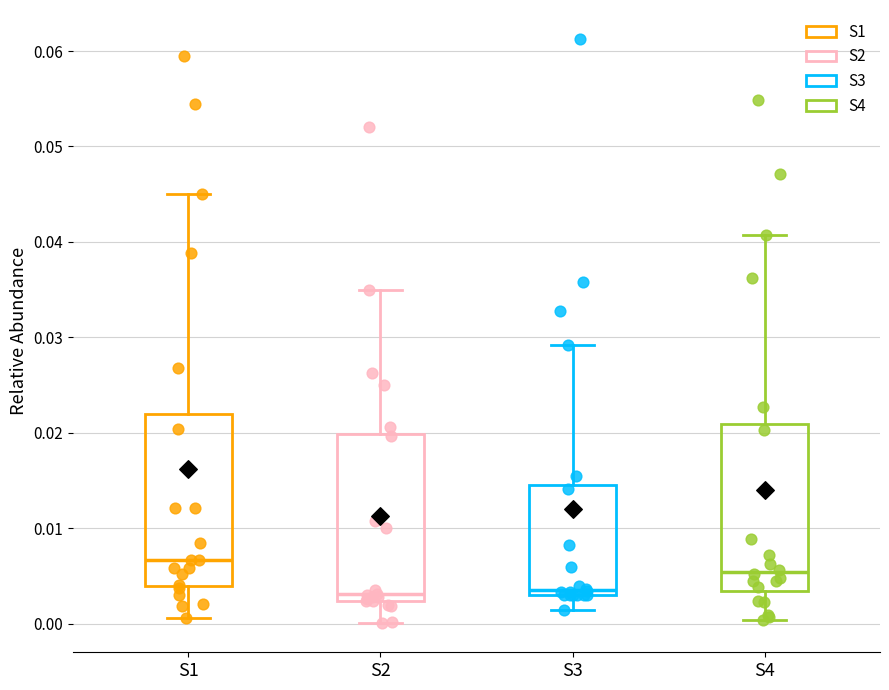

Reading left to right, transcribe this box plot: for each box, give where its median line is, the range the box spans, and where its two whiskers end, as read against the y-axis. The values are not printed on the chart, so give them approximately, as read against the axis.

S1: median 0.007, box 0.004 to 0.022, whiskers 0.001 to 0.045
S2: median 0.003, box 0.002 to 0.020, whiskers 0.000 to 0.035
S3: median 0.004, box 0.003 to 0.014, whiskers 0.001 to 0.029
S4: median 0.005, box 0.003 to 0.021, whiskers 0.000 to 0.041